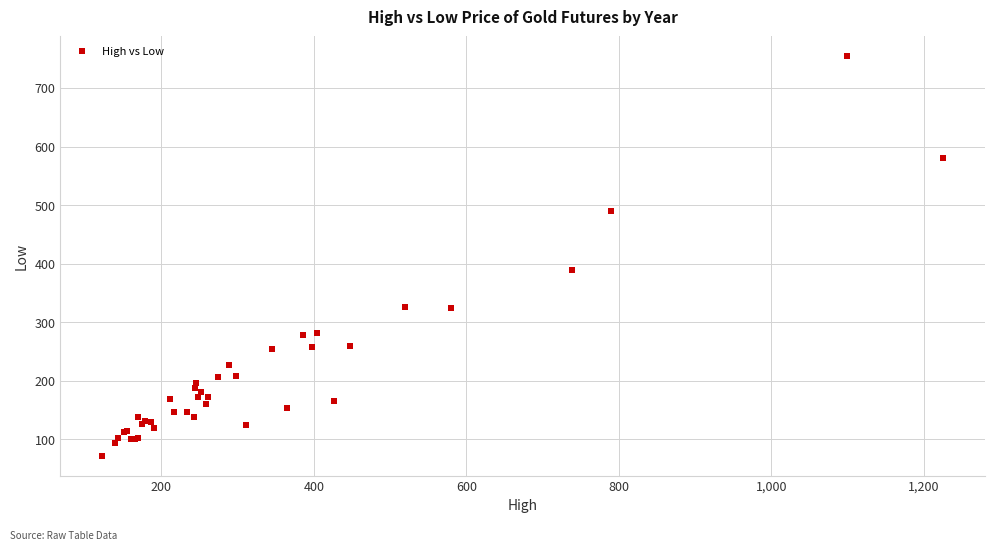

What Y value in the scatter plot is closest to 413?

389.0